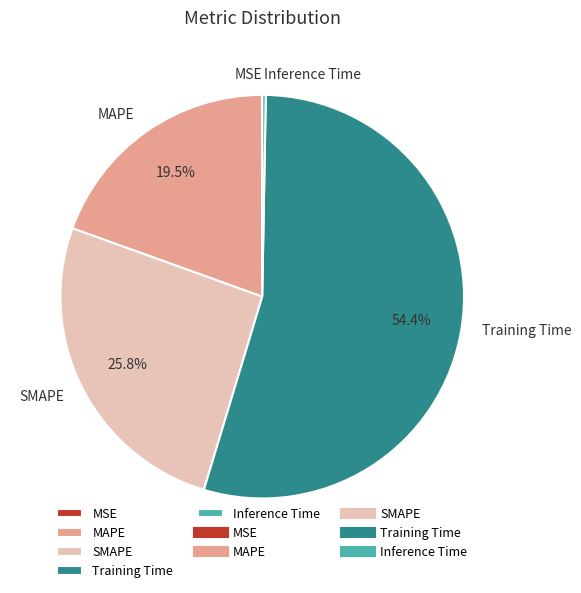

Is there a majority slice in this chart?

Yes